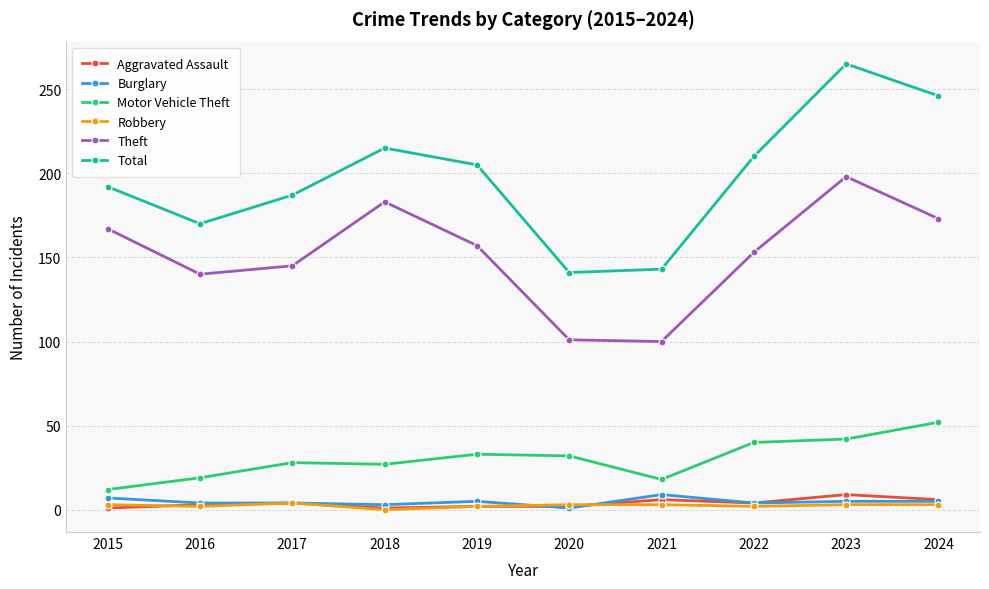

What is the sum of all Motor Vehicle Theft values?

303